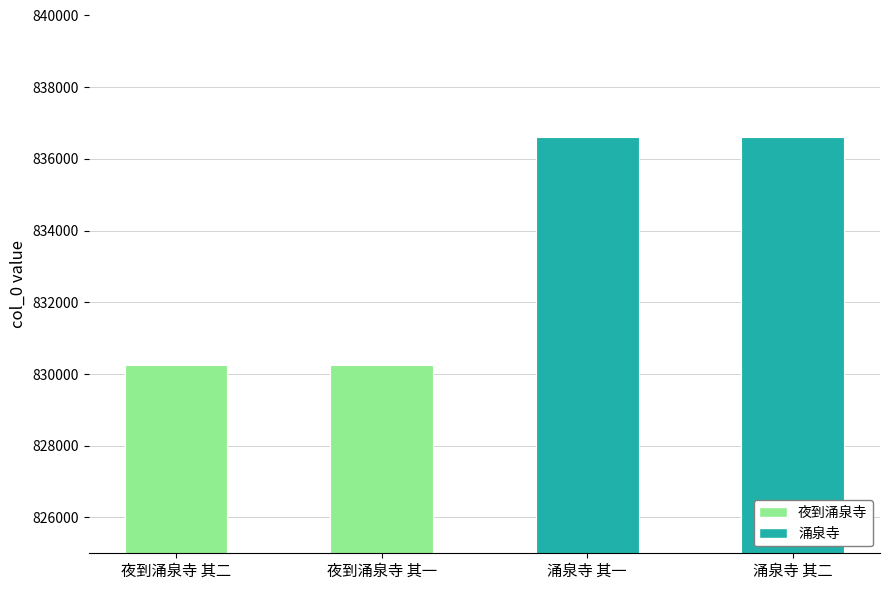

Reading left to right, extract all data points from this chart.

830249	830248	836615	836616